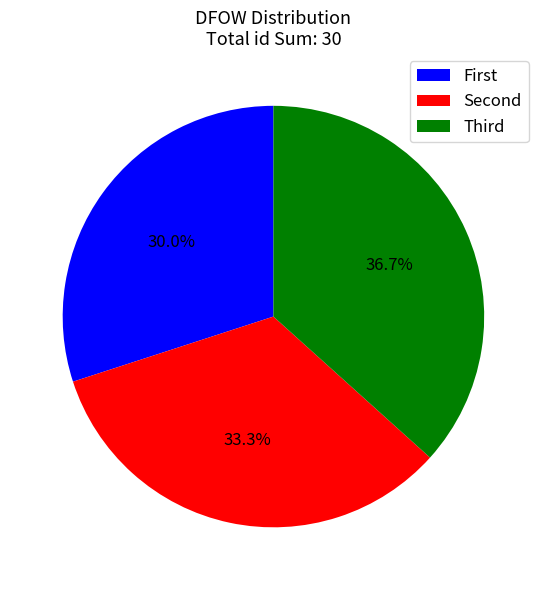

To the nearest percent, what is the difference between the largest and smallest slice percentages?

7%